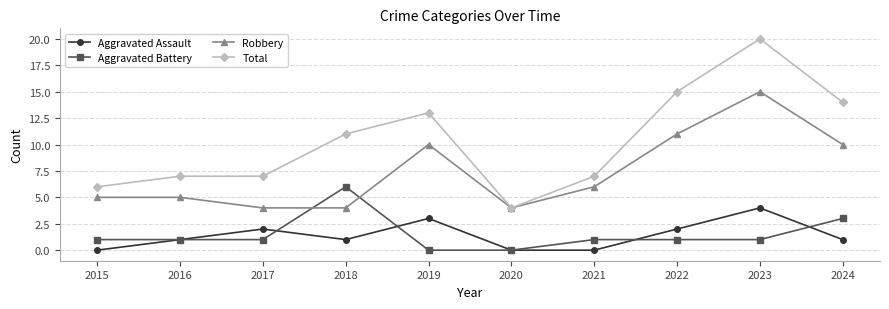

What is the value of the Aggravated Battery point at the 10th from the left?

3